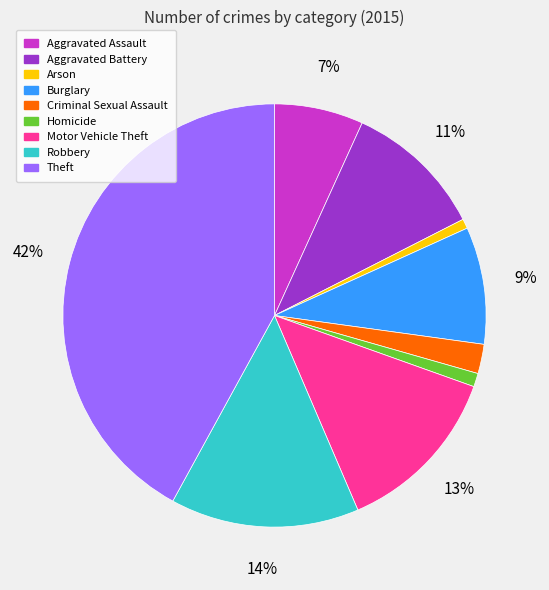

How many slices are in this pie chart?

9